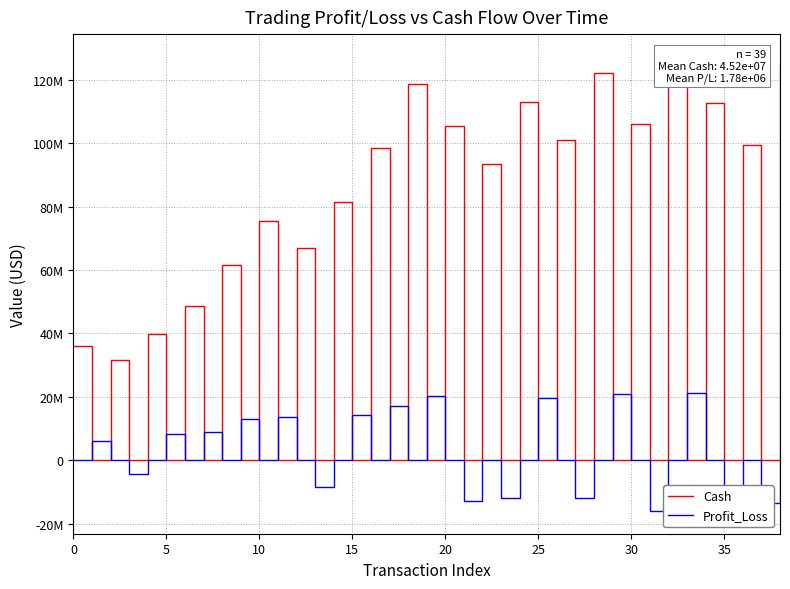

What is the minimum value shown in the chart?

-16040395.2